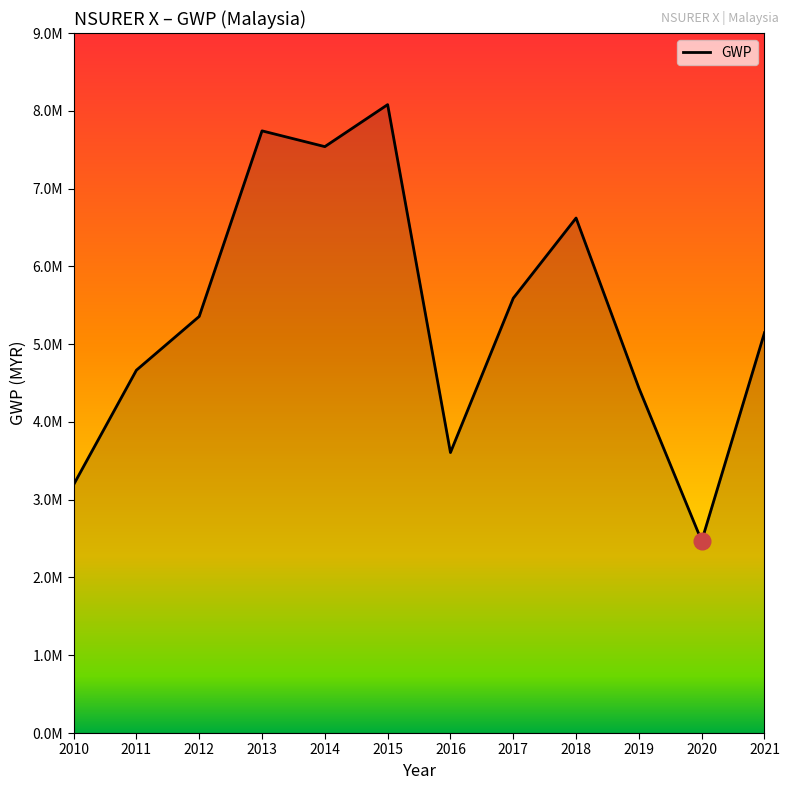

What is the difference between the values at 2015 and 2012?

2723021.8